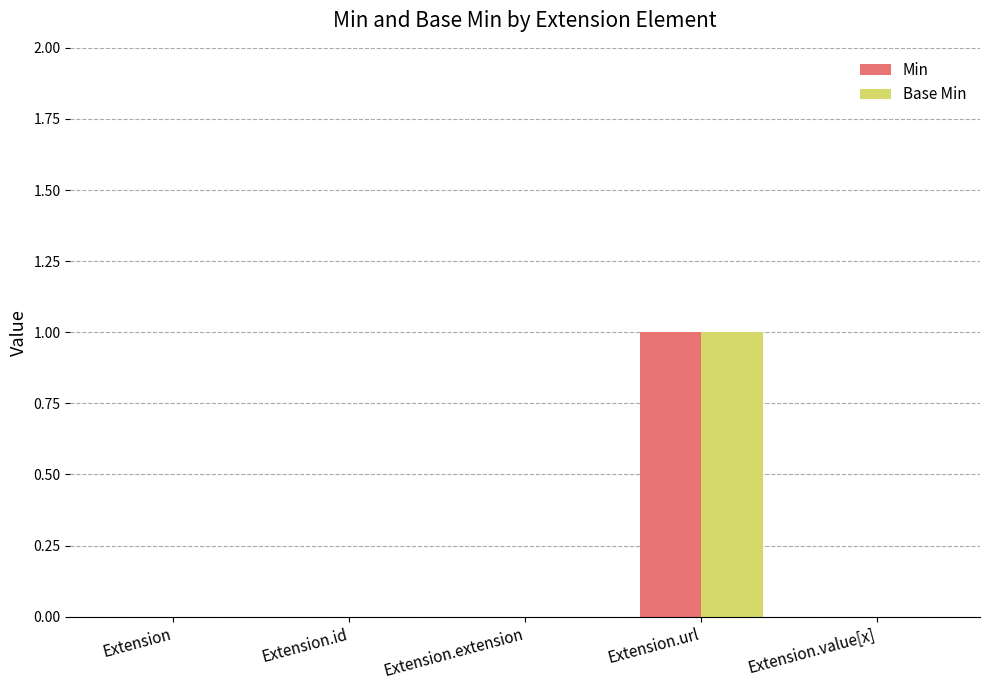

Reading left to right, list all the values displayed in this chart.

Min: 0	0	0	1	0
Base Min: 0	0	0	1	0